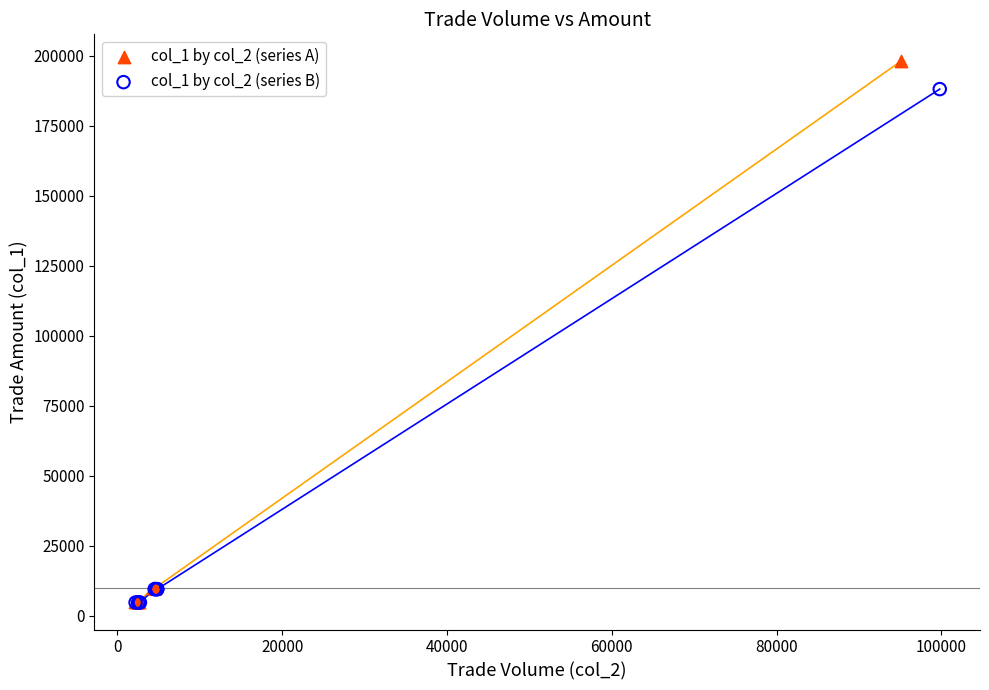

Which series has the widest spread of Y values?

col_1 by col_2 (series A)